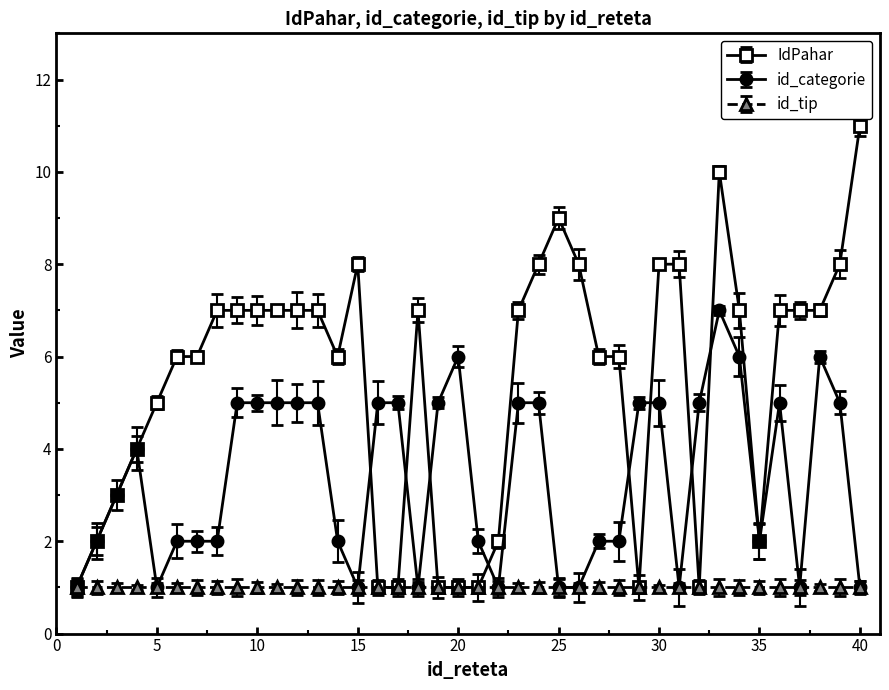

What is the value of the IdPahar point at the 38th from the left?

7